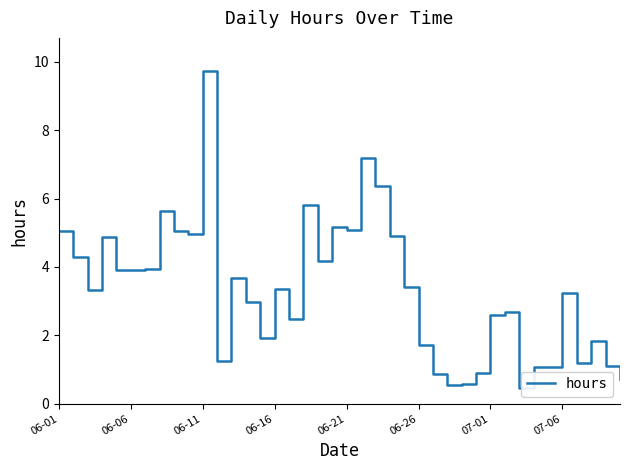

What is the smallest value displayed?

0.5